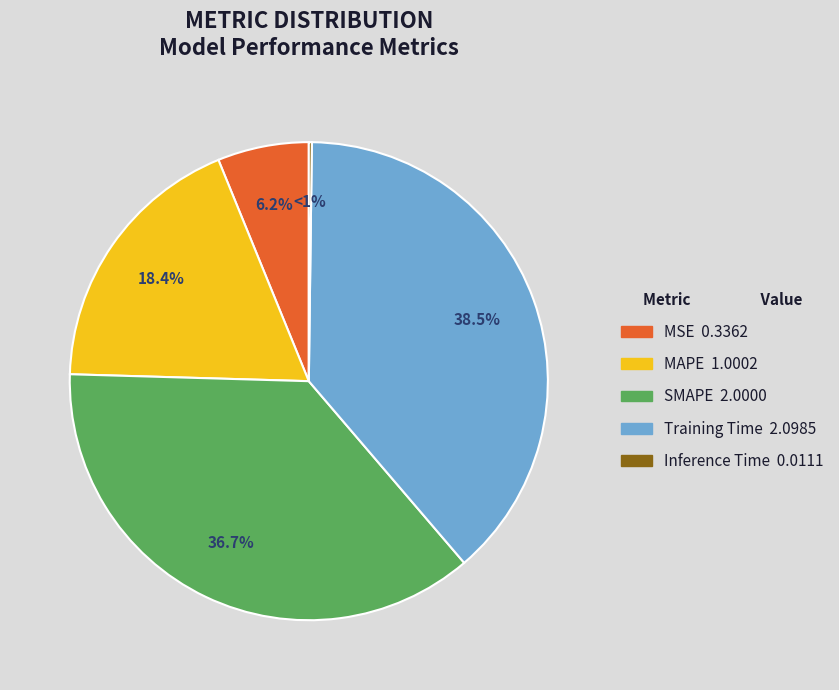

The Inference Time slice represents 11% of the pie. True or false?

False